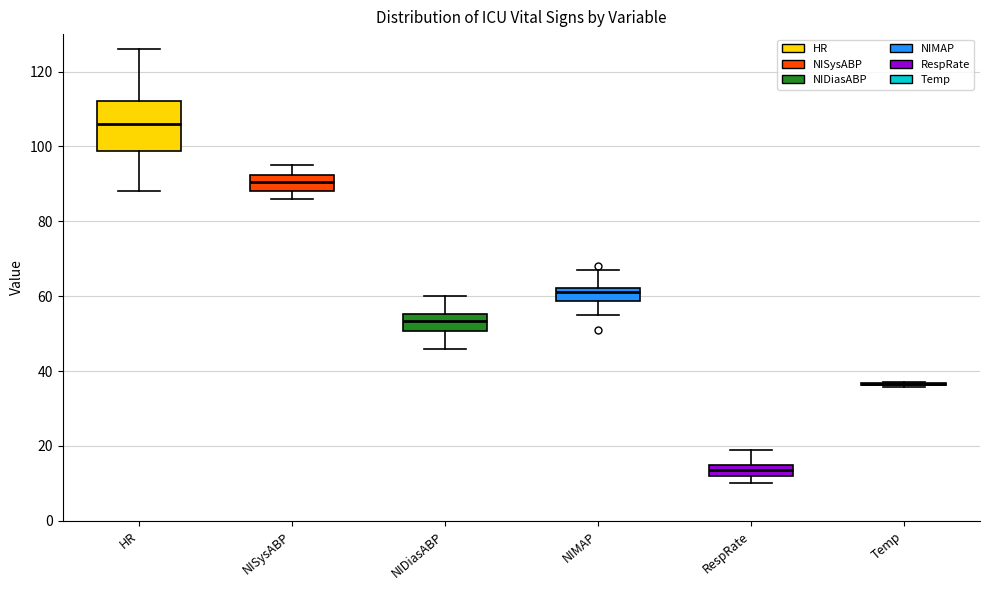

Where is the lower edge of the box for NIMAP on the y-axis? The values are not printed on the chart, so give them approximately, as read against the axis.

58